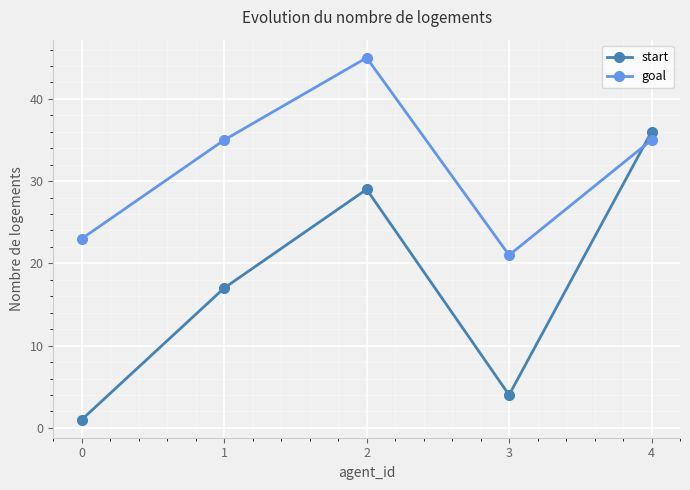

List the labels in order of start value, largest first.

4, 2, 1, 3, 0